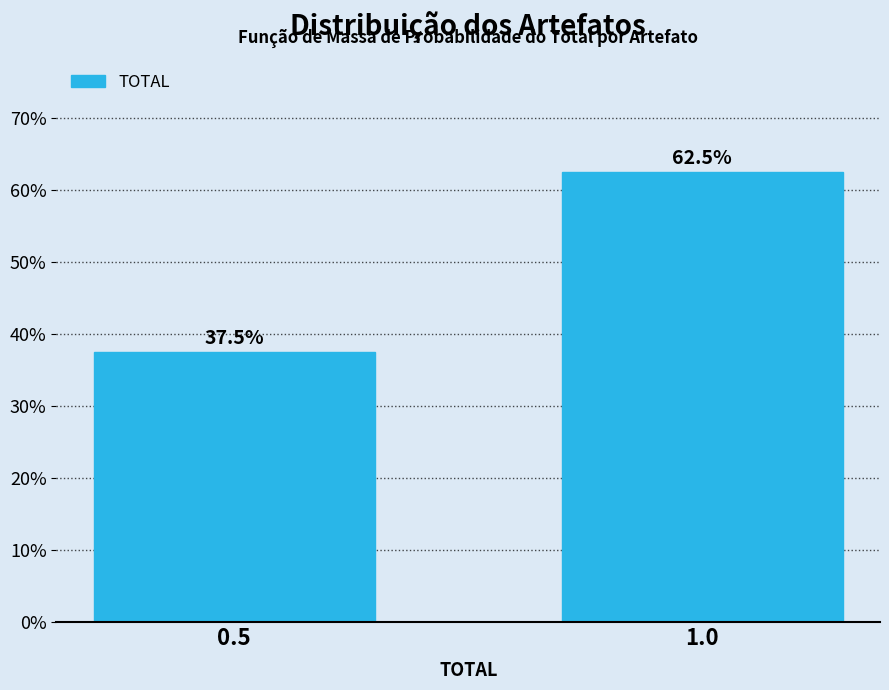

Reading left to right, transcribe all the data shown in this chart.

0.5=37.5	1.0=62.5